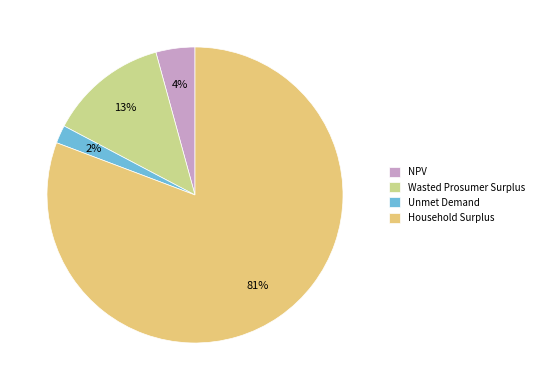

Rank the categories by value from lowest to highest.

Unmet Demand, NPV, Wasted Prosumer Surplus, Household Surplus